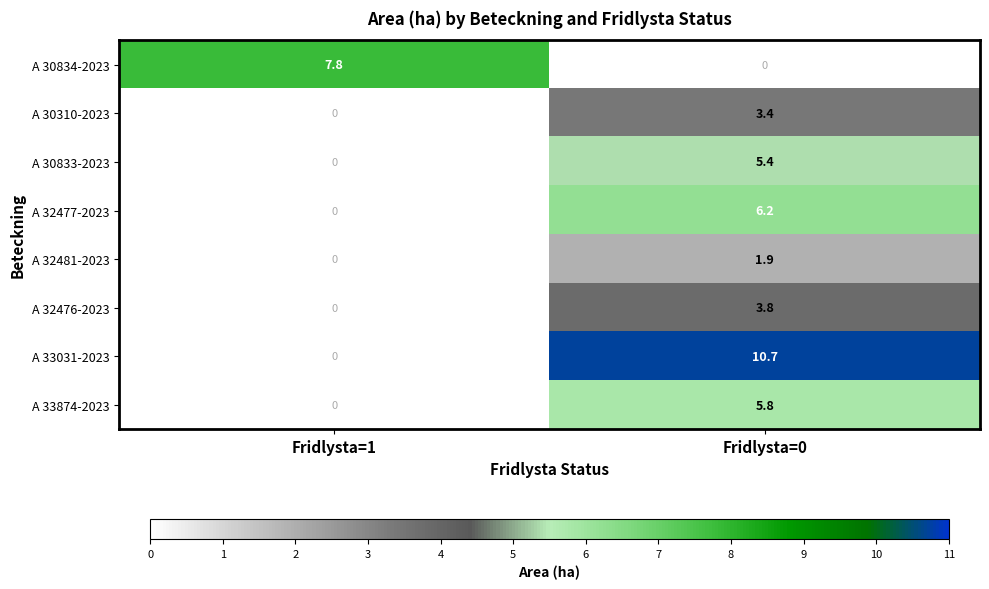

Reading left to right, list all the values displayed in this chart.

A 30834-2023: Fridlysta=1=7.8	Fridlysta=0=0.0
A 30310-2023: Fridlysta=1=0.0	Fridlysta=0=3.4
A 30833-2023: Fridlysta=1=0.0	Fridlysta=0=5.4
A 32477-2023: Fridlysta=1=0.0	Fridlysta=0=6.2
A 32481-2023: Fridlysta=1=0.0	Fridlysta=0=1.9
A 32476-2023: Fridlysta=1=0.0	Fridlysta=0=3.8
A 33031-2023: Fridlysta=1=0.0	Fridlysta=0=10.7
A 33874-2023: Fridlysta=1=0.0	Fridlysta=0=5.8